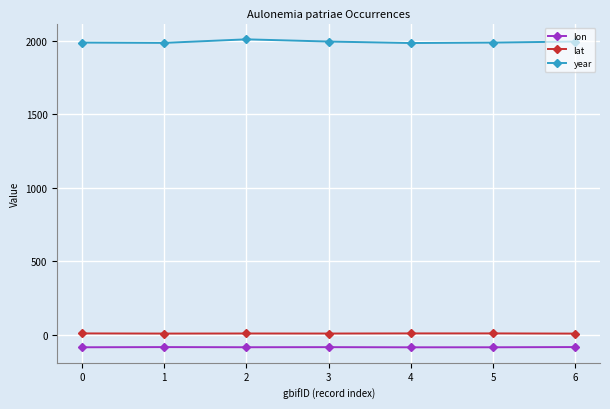

What is the value of the lat point at the 1st from the left?

10.2